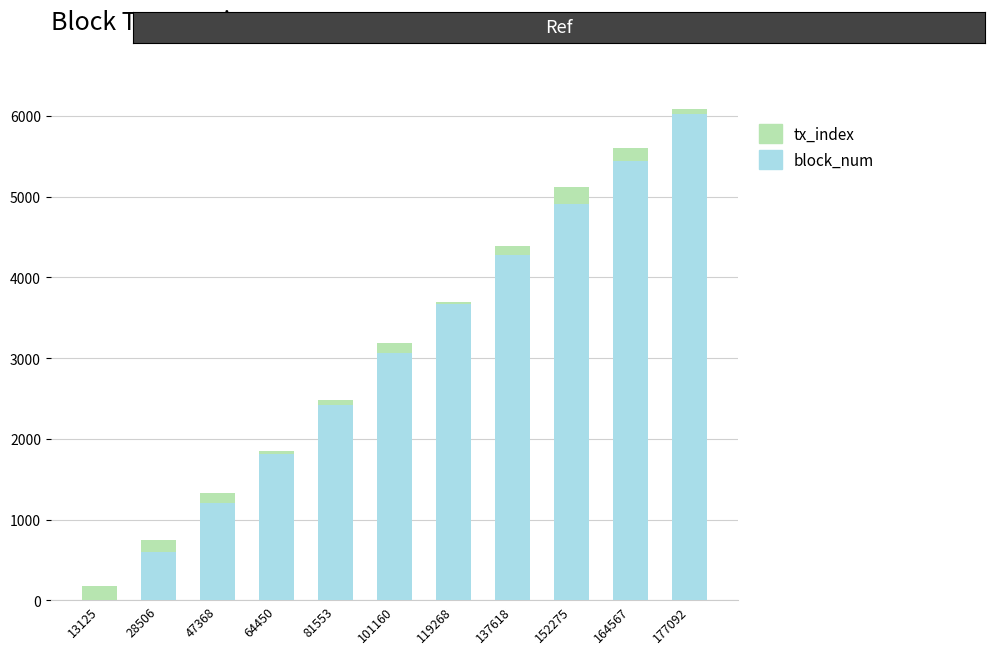

The block_num series shows 2993 at 64450. True or false?

False